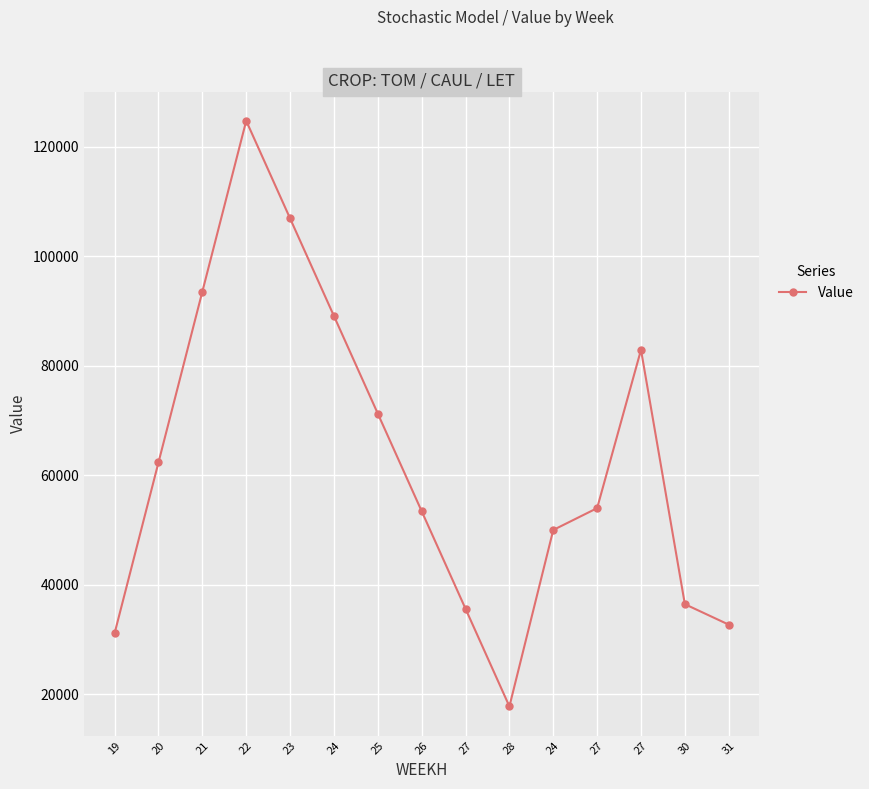

What is the difference between the second highest and second lowest values?

75722.4